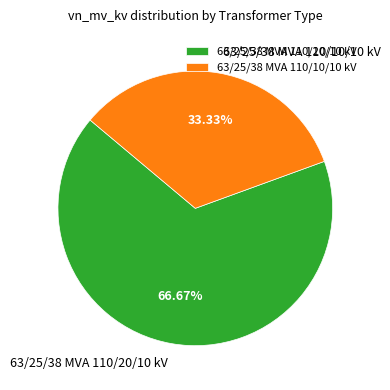

What is the total percentage of 63/25/38 MVA 110/20/10 kV and 63/25/38 MVA 110/10/10 kV?

100.0%